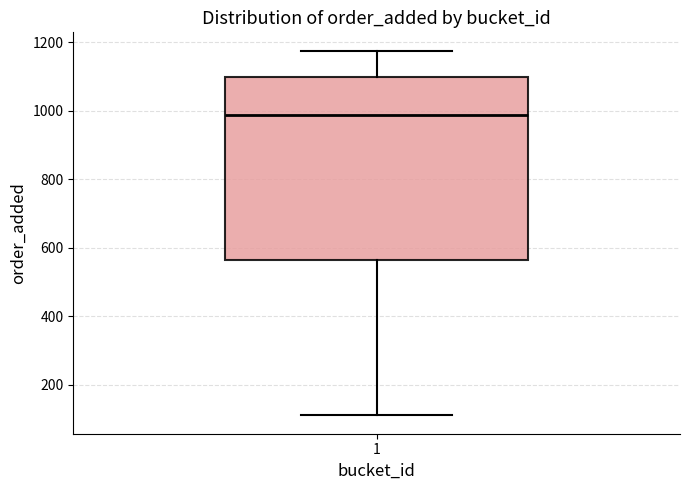

Read this box plot against the y-axis: the position of the median line, the range covered by the box, and the ends of both whiskers. The values are not printed on the chart, so give them approximately, as read against the axis.

median 980, box 560 to 1100, whiskers 120 to 1180